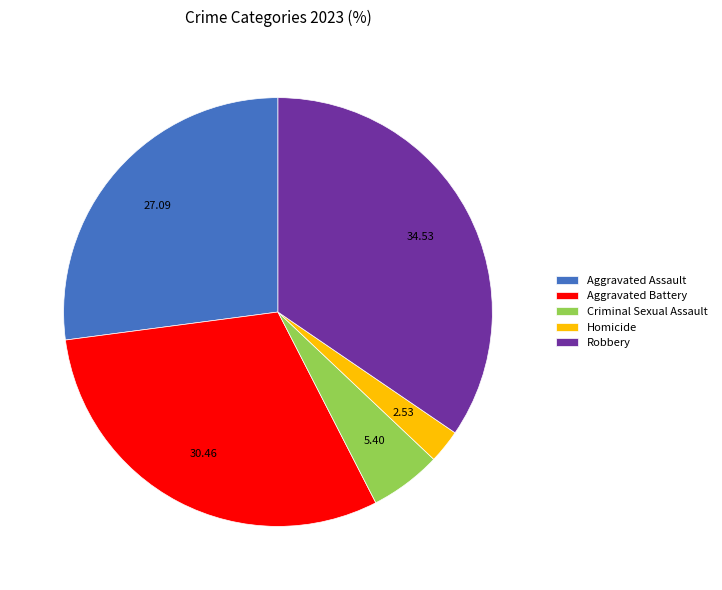

Rank the categories by value from lowest to highest.

Homicide, Criminal Sexual Assault, Aggravated Assault, Aggravated Battery, Robbery